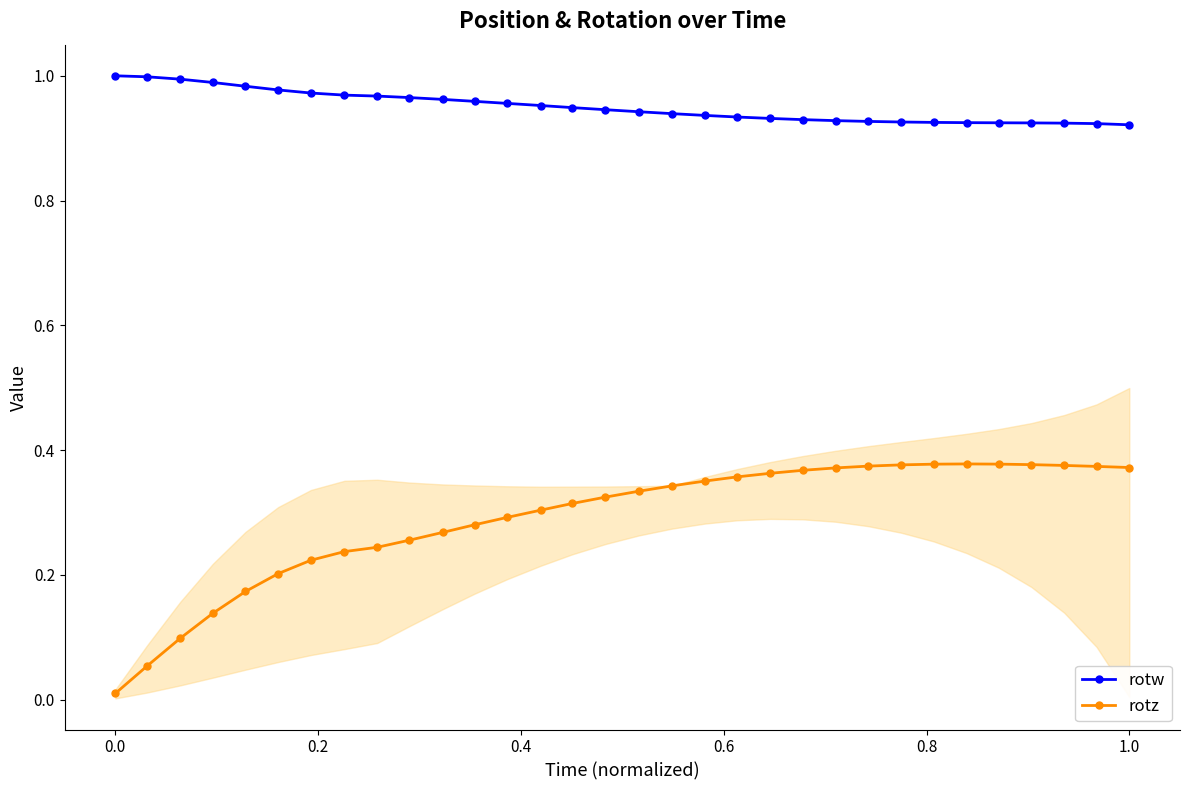

True or false: rotz and rotw intersect in this chart.

False